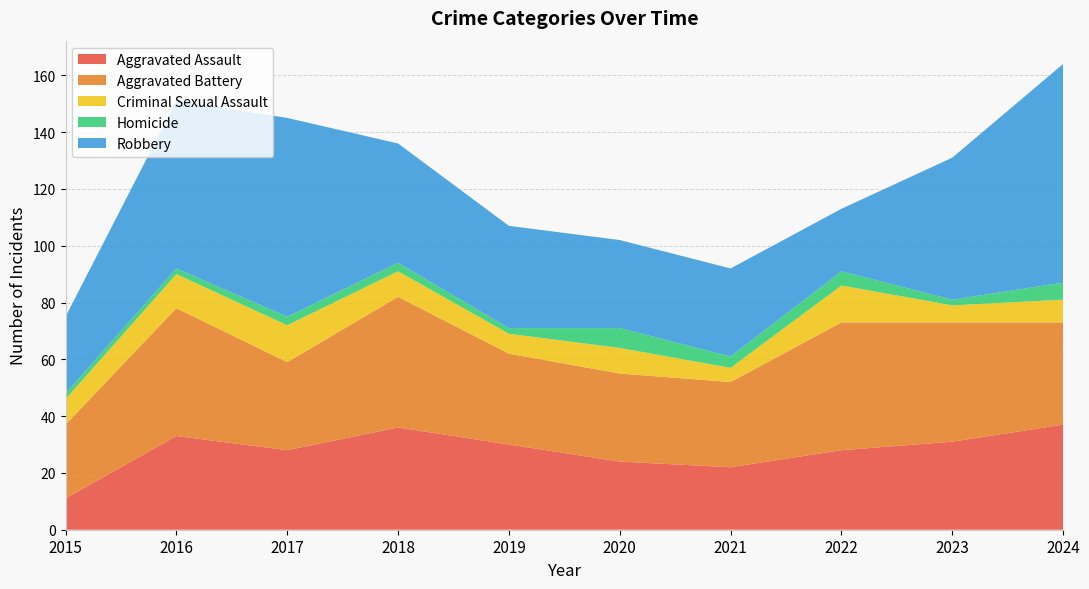

Reading left to right, what are all the values shown in this chart?

Aggravated Assault: 2015=11	2016=33	2017=28	2018=36	2019=30	2020=24	2021=22	2022=28	2023=31	2024=37
Aggravated Battery: 2015=26	2016=45	2017=31	2018=46	2019=32	2020=31	2021=30	2022=45	2023=42	2024=36
Criminal Sexual Assault: 2015=9	2016=12	2017=13	2018=9	2019=7	2020=9	2021=5	2022=13	2023=6	2024=8
Homicide: 2015=2	2016=2	2017=3	2018=3	2019=2	2020=7	2021=4	2022=5	2023=2	2024=6
Robbery: 2015=27	2016=59	2017=70	2018=42	2019=36	2020=31	2021=31	2022=22	2023=50	2024=77